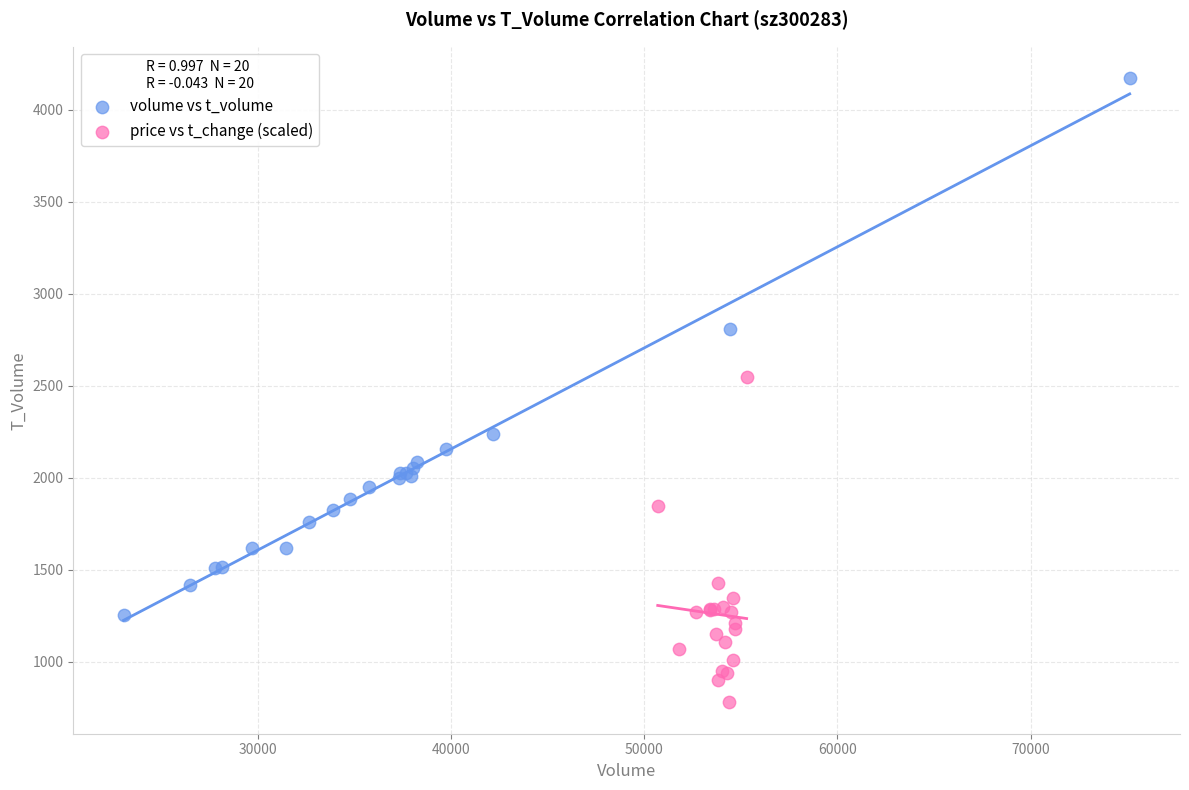

Which series contains the highest Y value?

volume vs t_volume